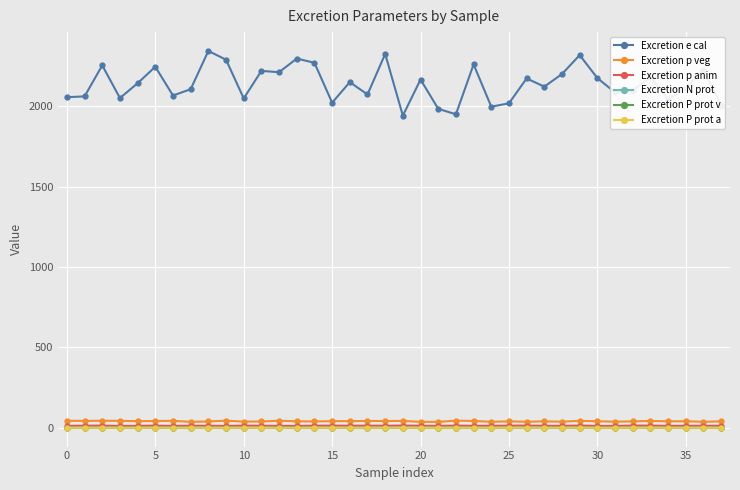

True or false: Excretion P prot a has more than 0 points higher than both neighbors.

True